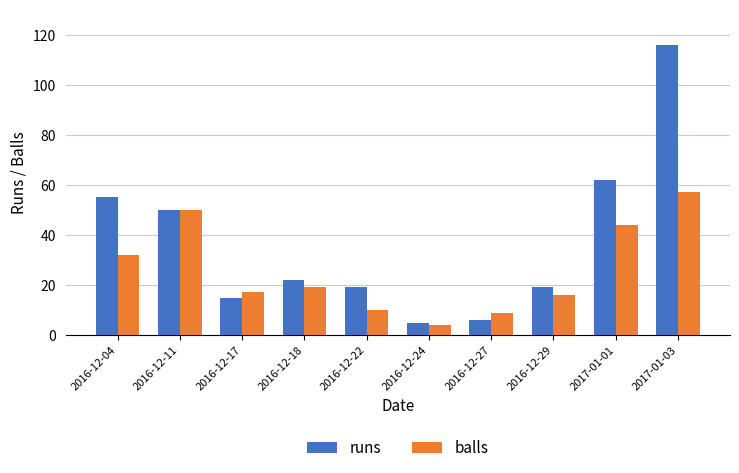

The value of runs at 2016-12-24 is 5. True or false?

True